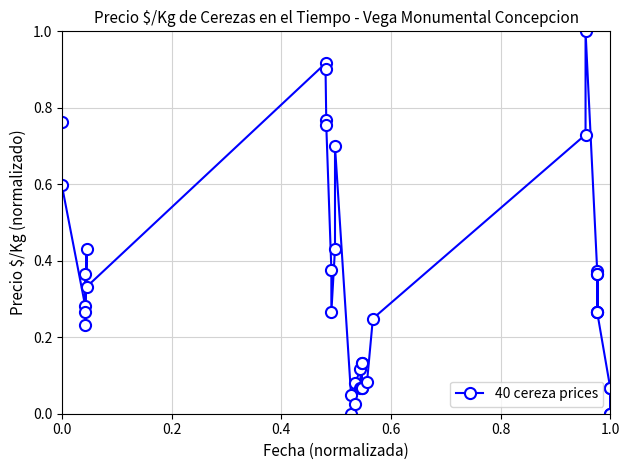

What is the sum of all values?

13.2